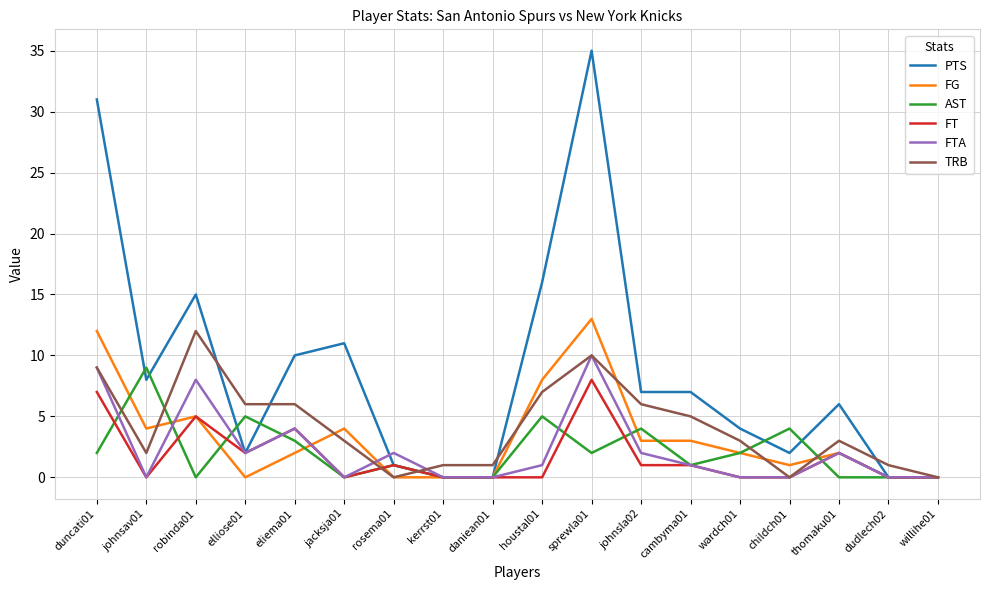

Is the value of FTA at eliema01 greater than the value of FT at willihe01?

Yes